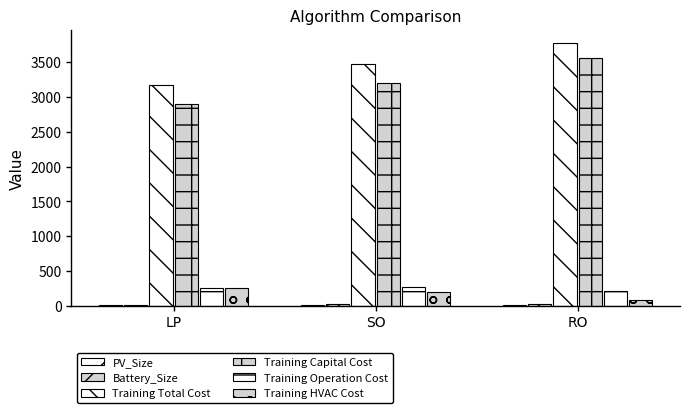

At which label does Battery_Size reach its peak?

RO